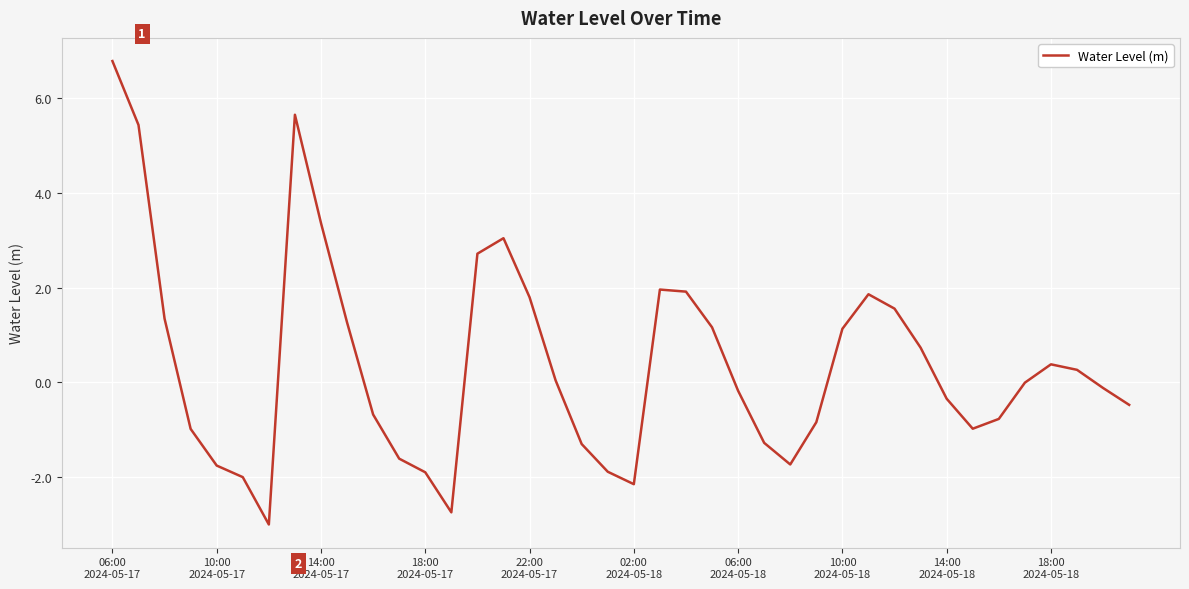

What is the difference between the maximum and minimum values?

9.8